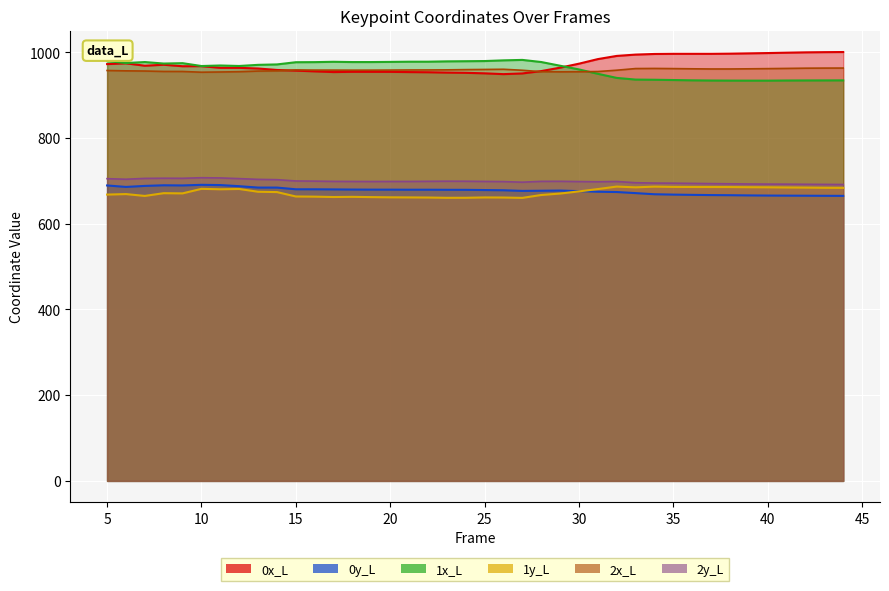

What is the highest value of the 1x_L series?

982.3